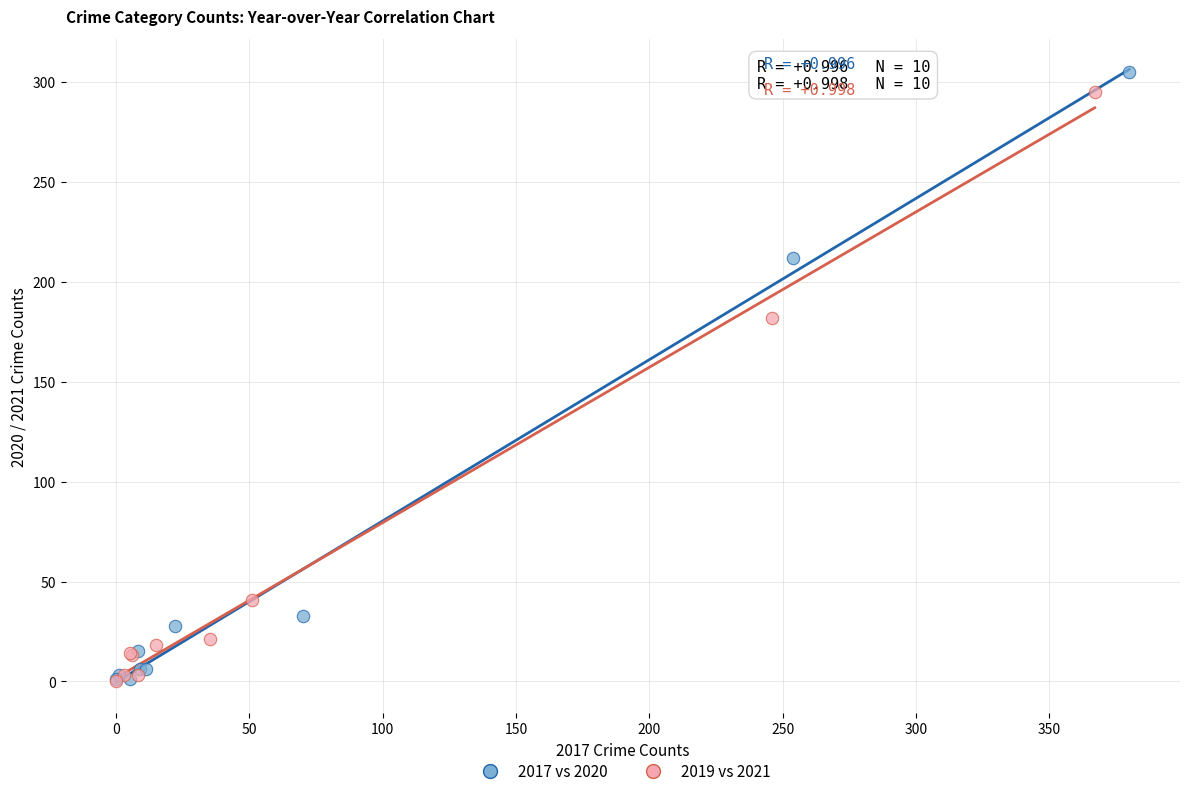

Which series has the largest Y range (max minus min)?

2017 vs 2020